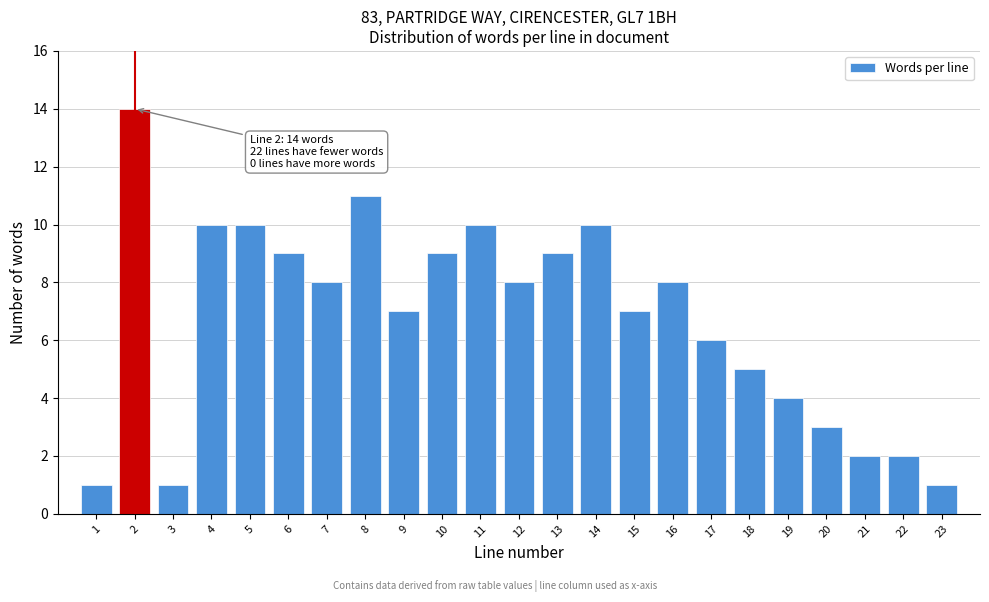

Reading left to right, transcribe all the data shown in this chart.

1=1	2=14	3=1	4=10	5=10	6=9	7=8	8=11	9=7	10=9	11=10	12=8	13=9	14=10	15=7	16=8	17=6	18=5	19=4	20=3	21=2	22=2	23=1